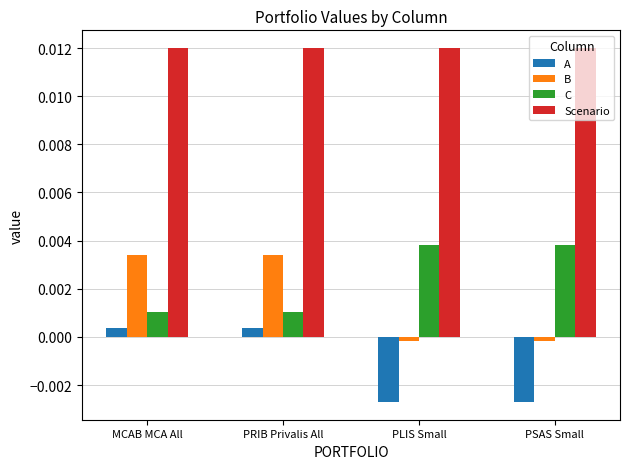

Are the bars grouped side by side (vs. stacked)?

Yes